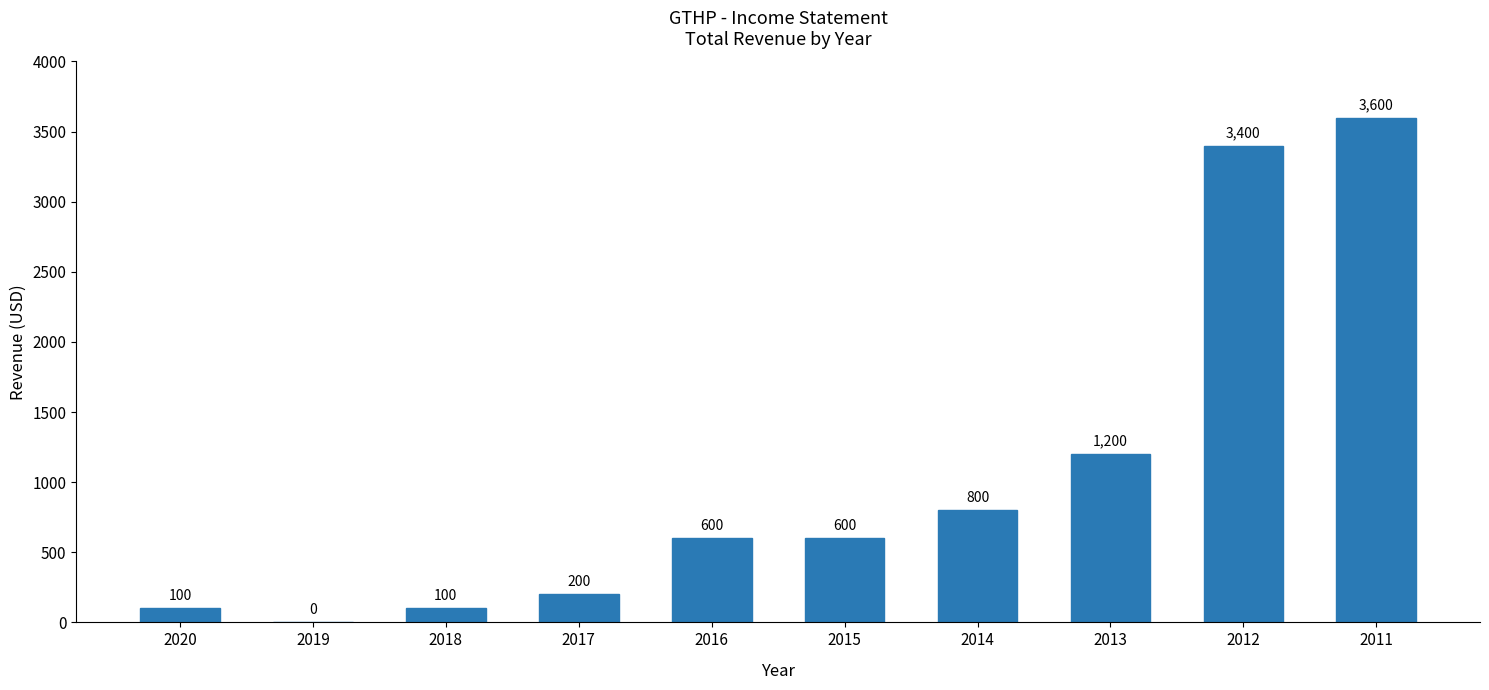

Reading right to left, list all the values displayed in this chart.

2011=3600	2012=3400	2013=1200	2014=800	2015=600	2016=600	2017=200	2018=100	2019=0	2020=100